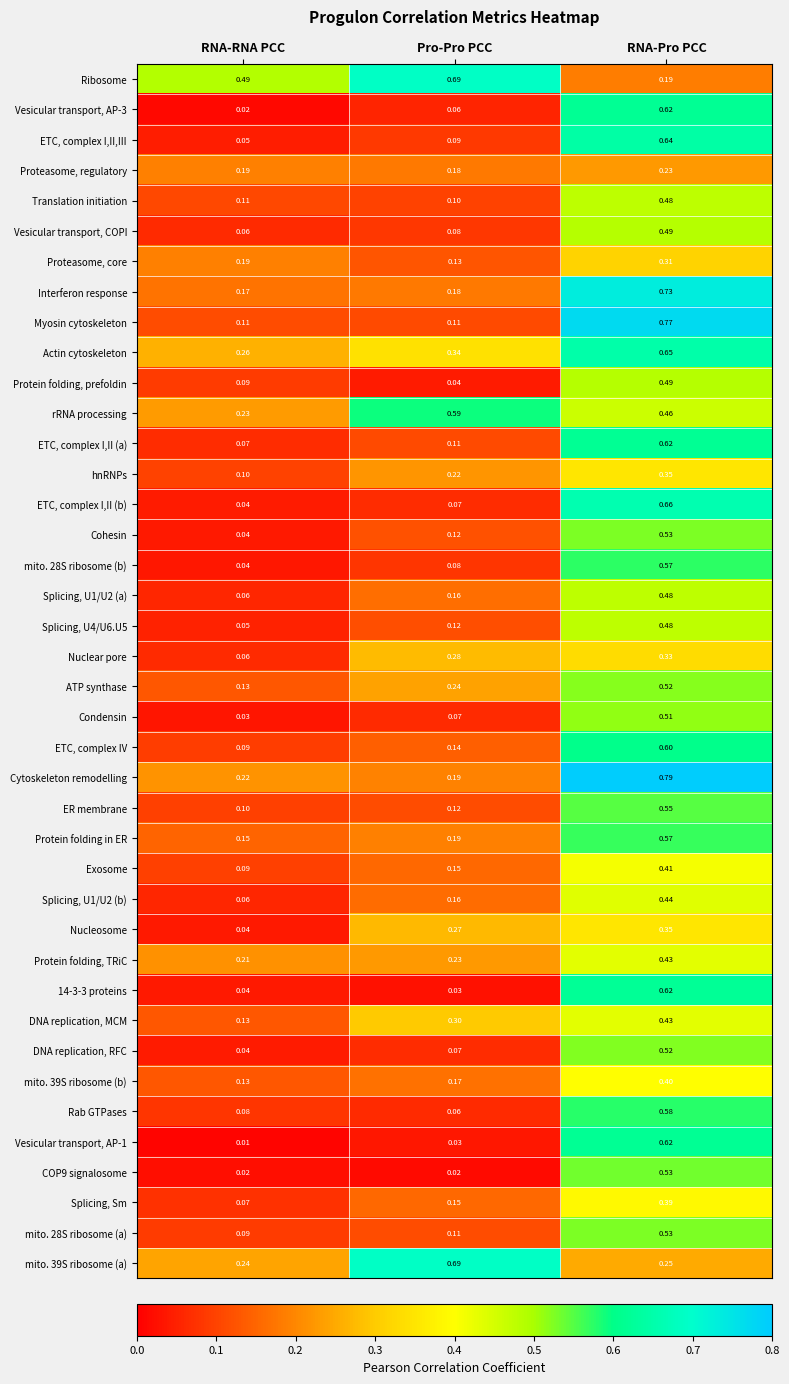

At which category is the sum across all series the highest?

RNA-Pro PCC